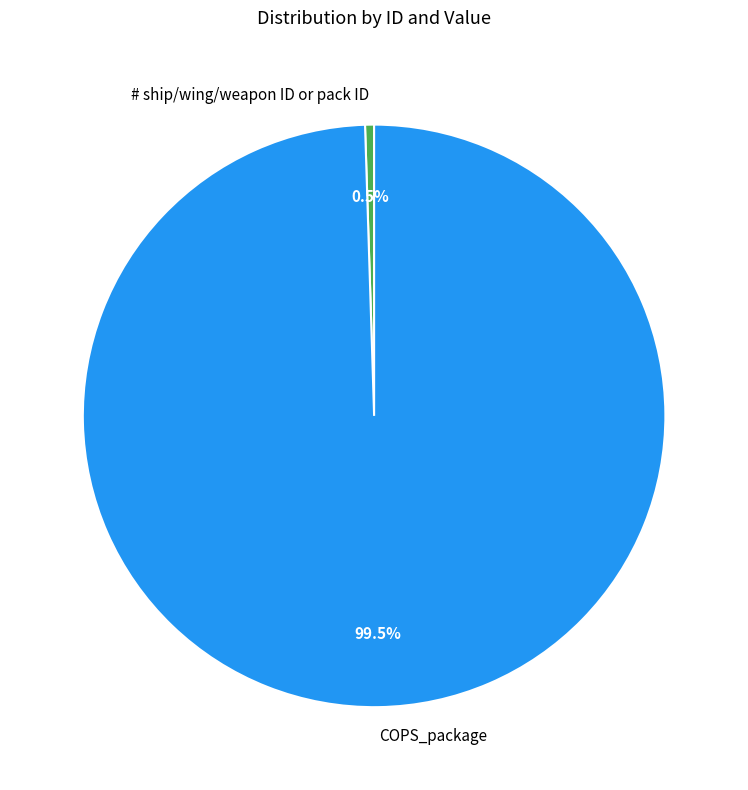

Which category has the smallest portion of the pie?

# ship/wing/weapon ID or pack ID